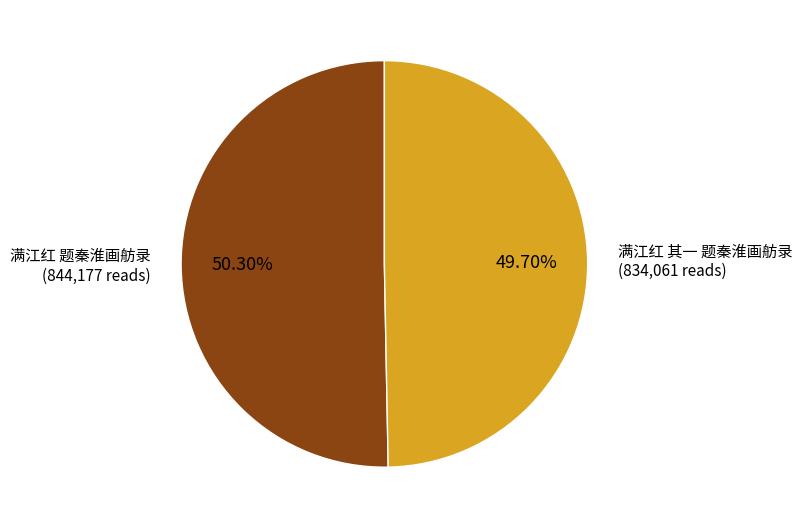

Does any single category account for the majority?

Yes